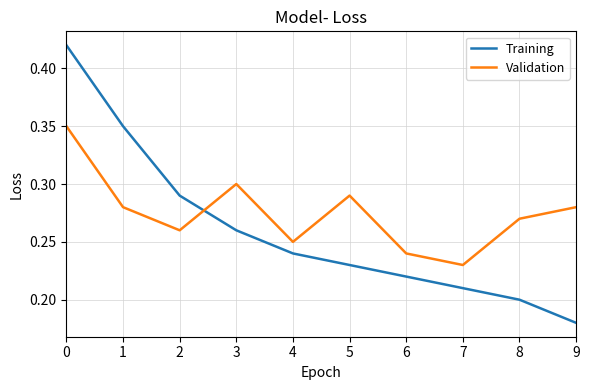

Where is Validation nearest to the value 0?

7